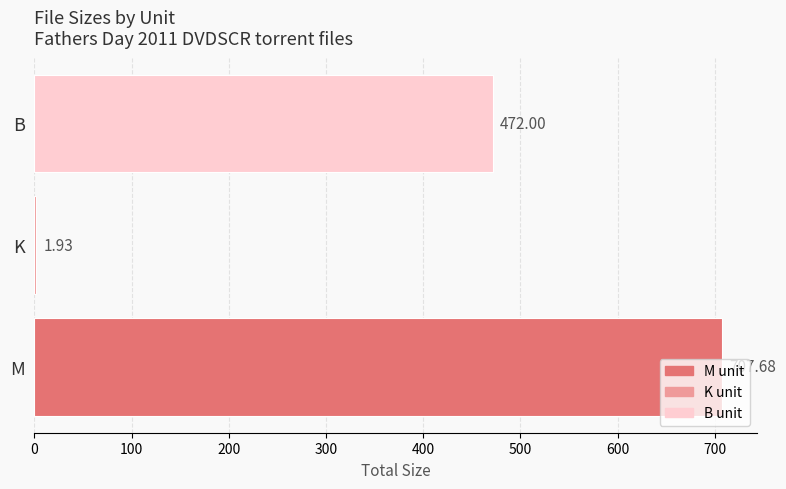

What is the sum of all values?

1181.6